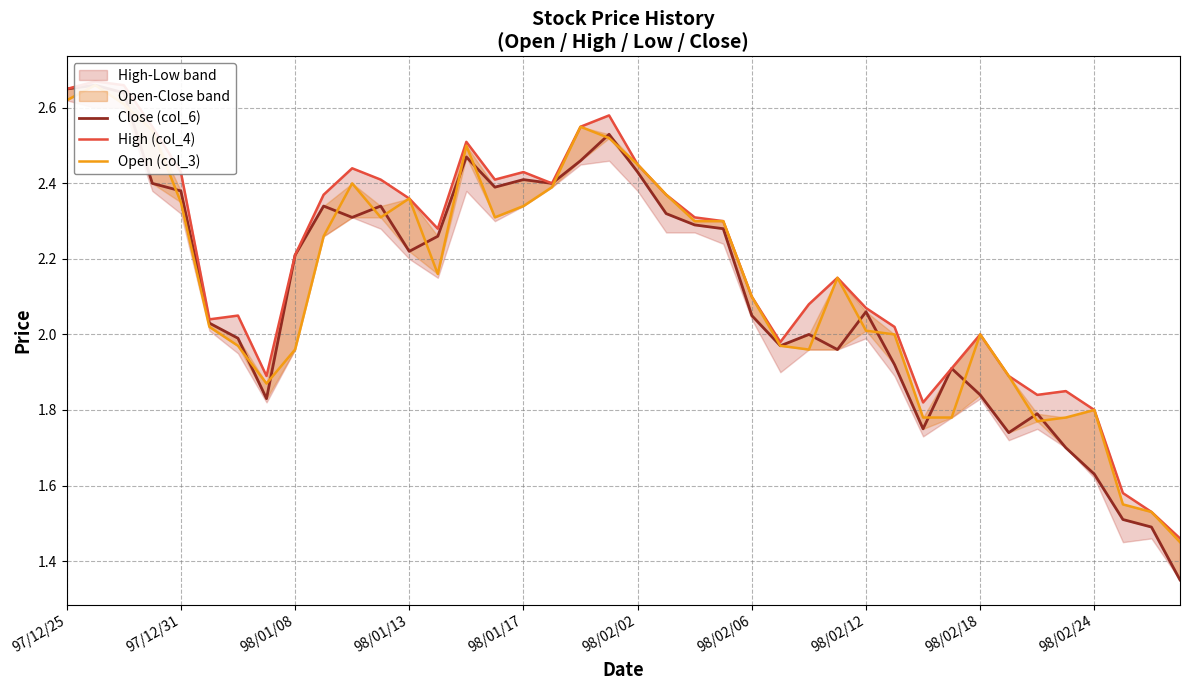

Rank the series by their maximum value, from highest to lowest.

High (col_4), Close (col_6), Open (col_3)